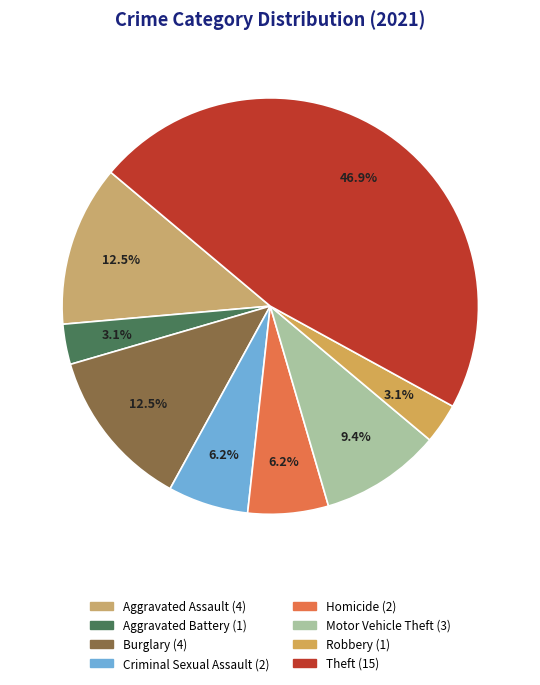

Count the number of slices in the pie.

8